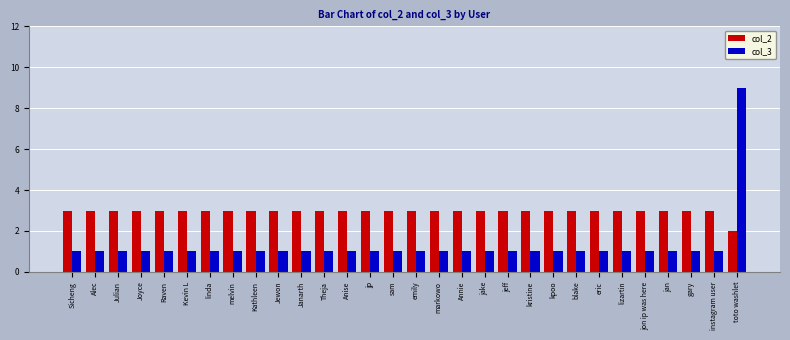

At how many categories does at least one series exceed 7?

1